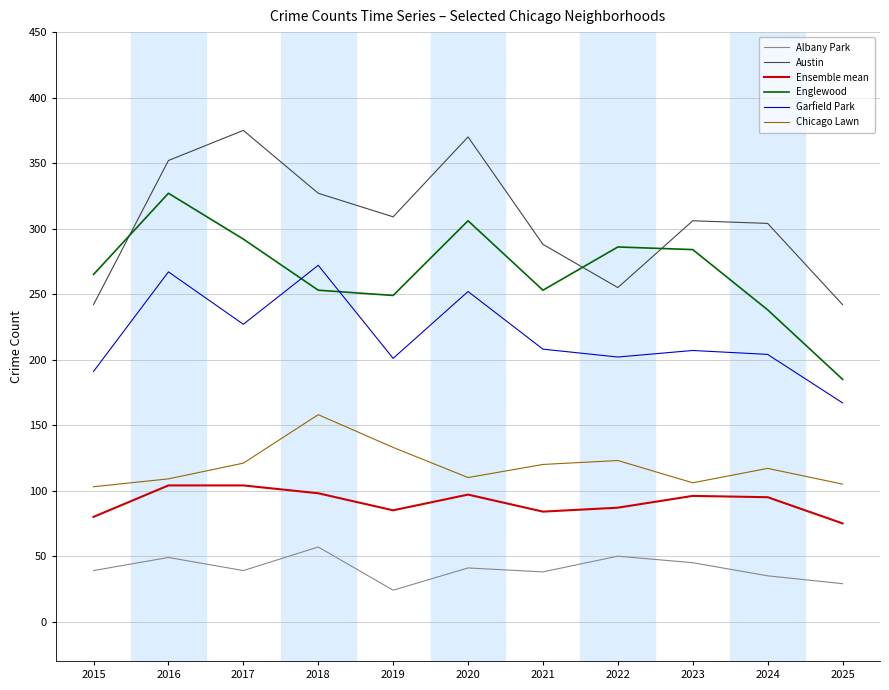

True or false: Garfield Park and Ensemble mean cross at least once.

False